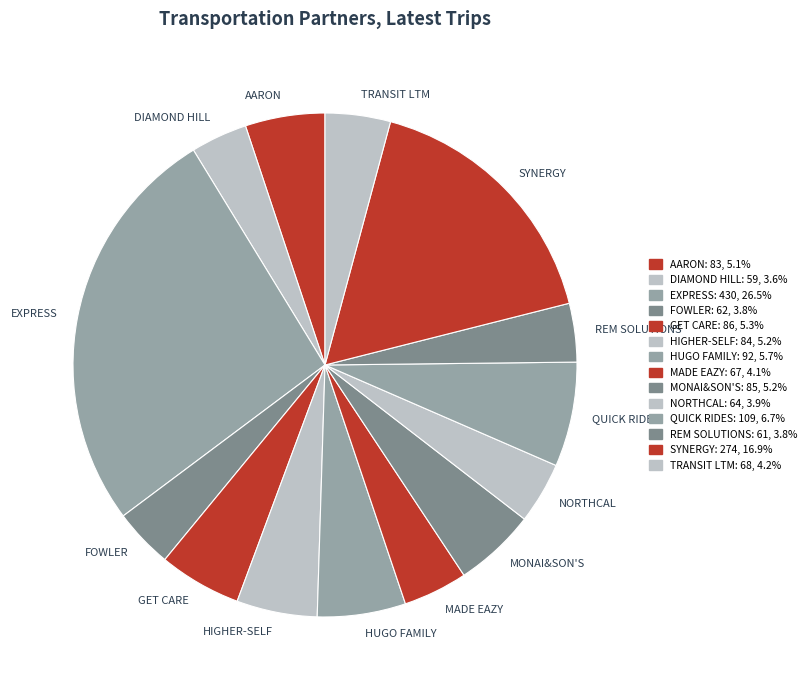

What is the largest slice in the pie chart?

EXPRESS